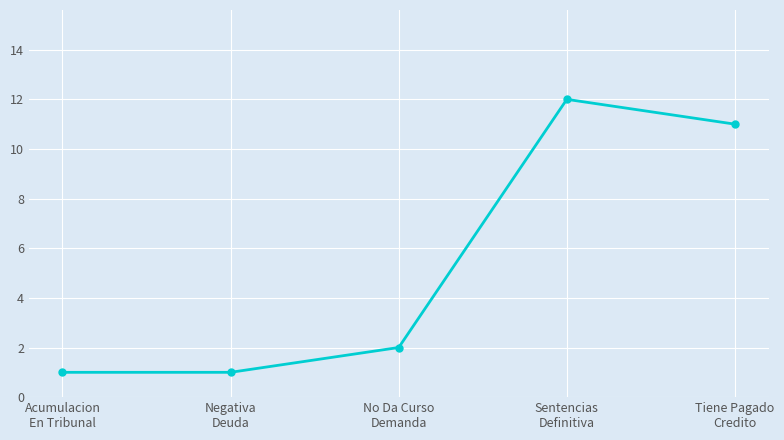

True or false: the data has more than 0 interior local peaks.

True